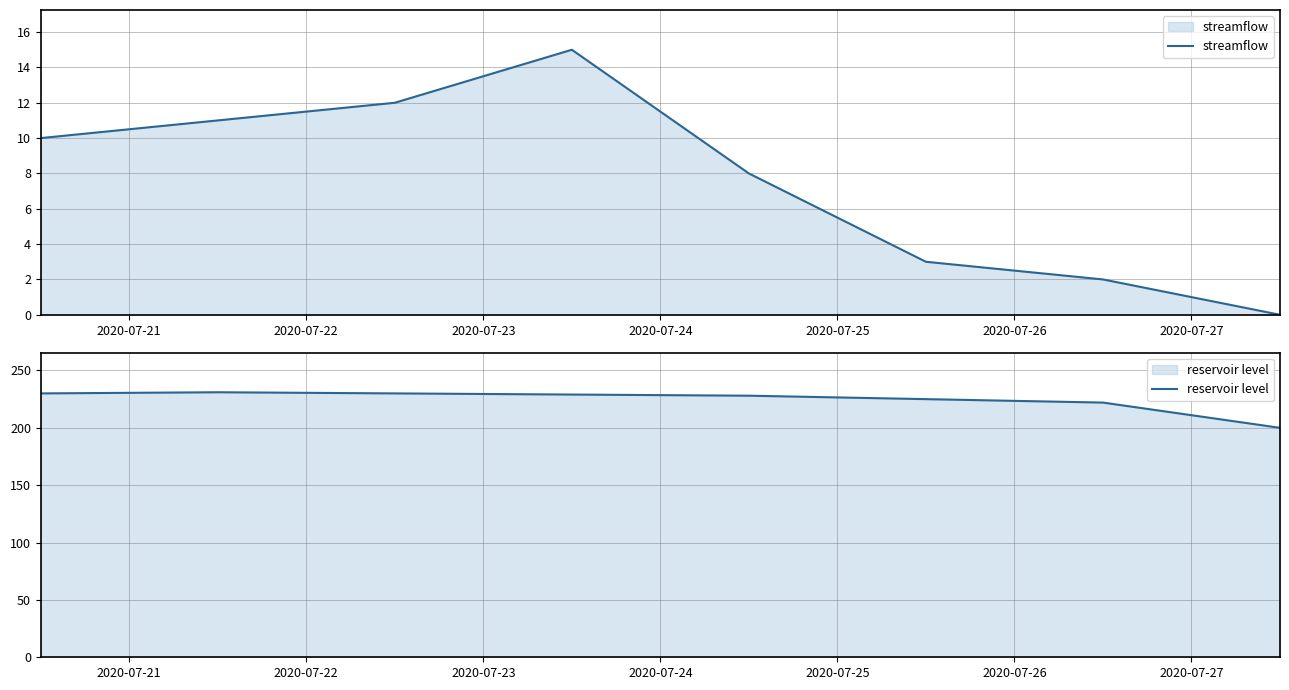

What is the maximum value shown in the chart?

231